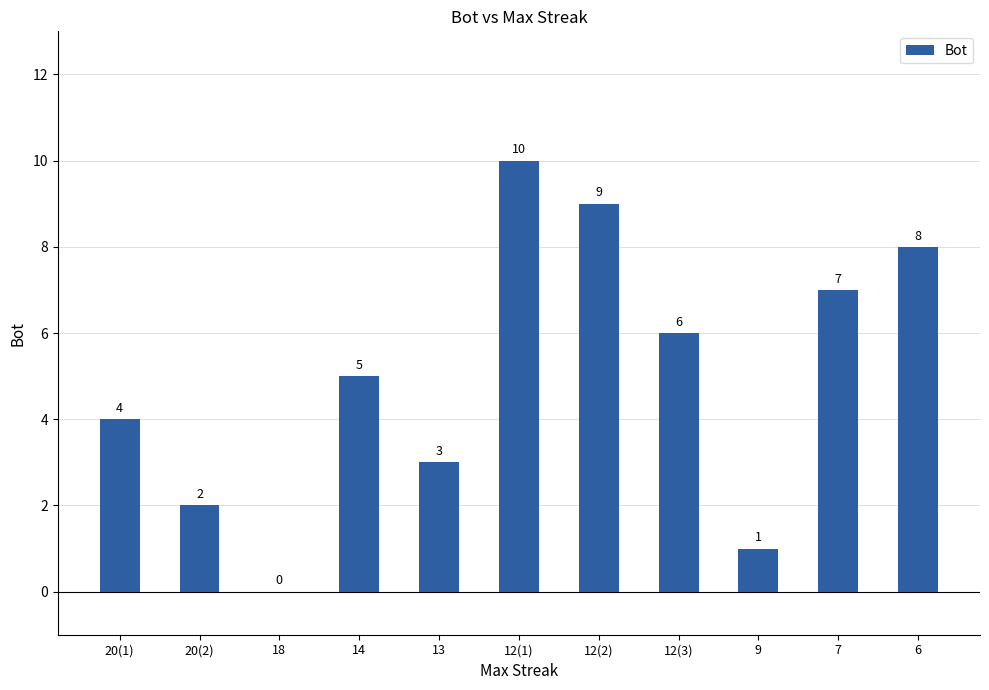

How many series are shown in this chart?

1